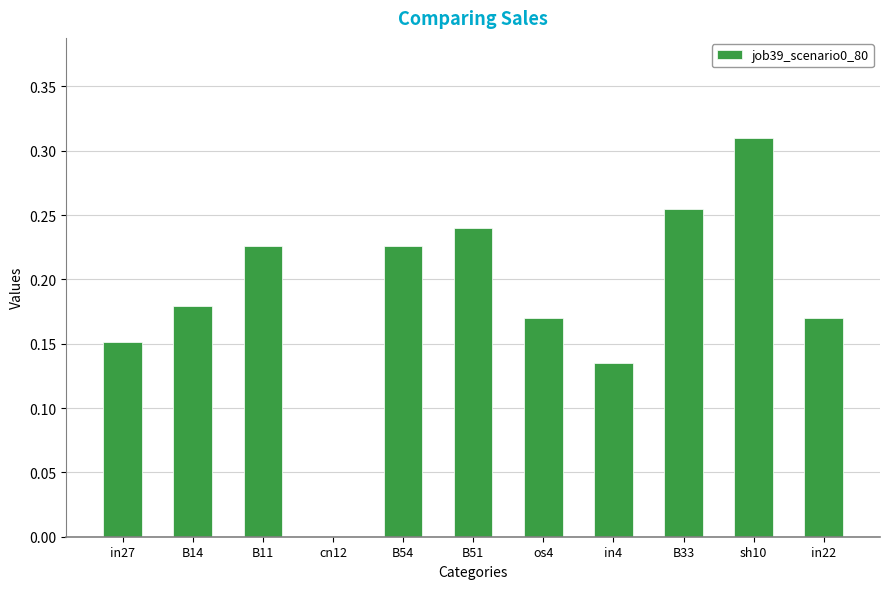

Which label corresponds to the largest value in the chart?

sh10